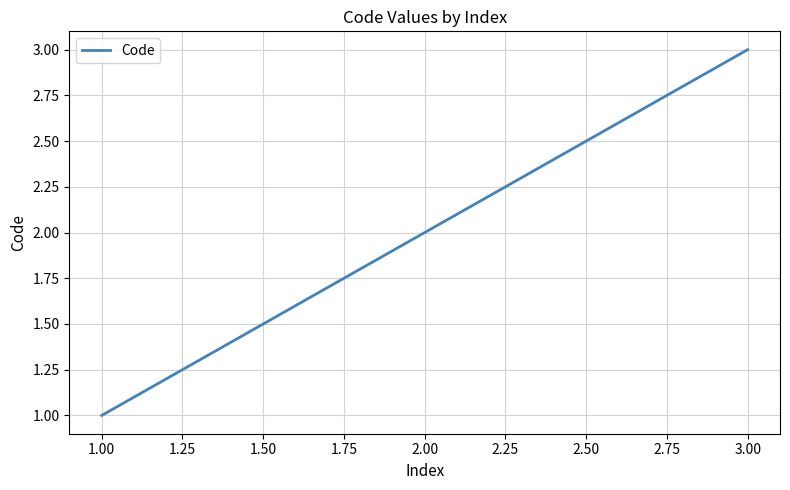

What is the sum of all values?

6